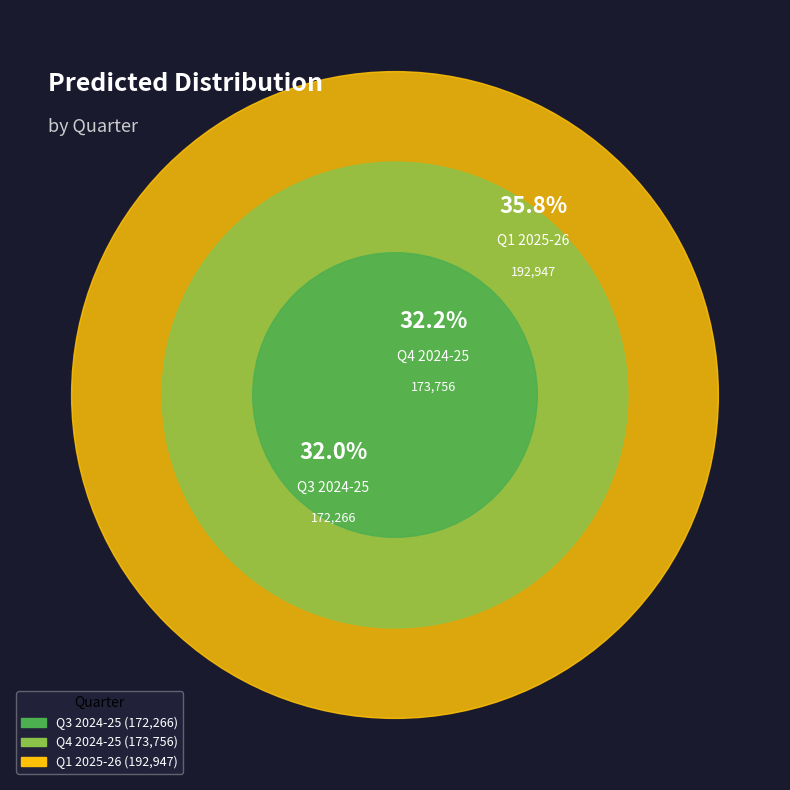

Does Q1 2025-26 represent more than half of the total?

No